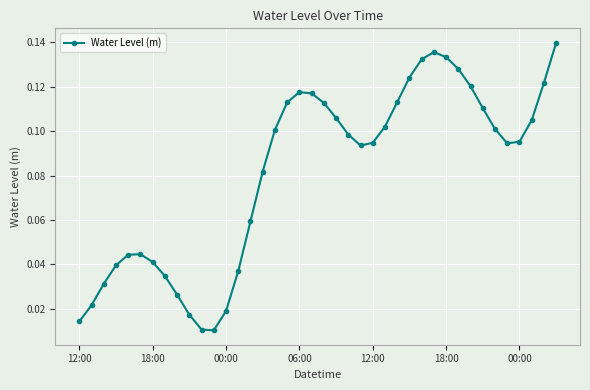

How many interior local peaks (higher than both neighbors) does the data have?

3